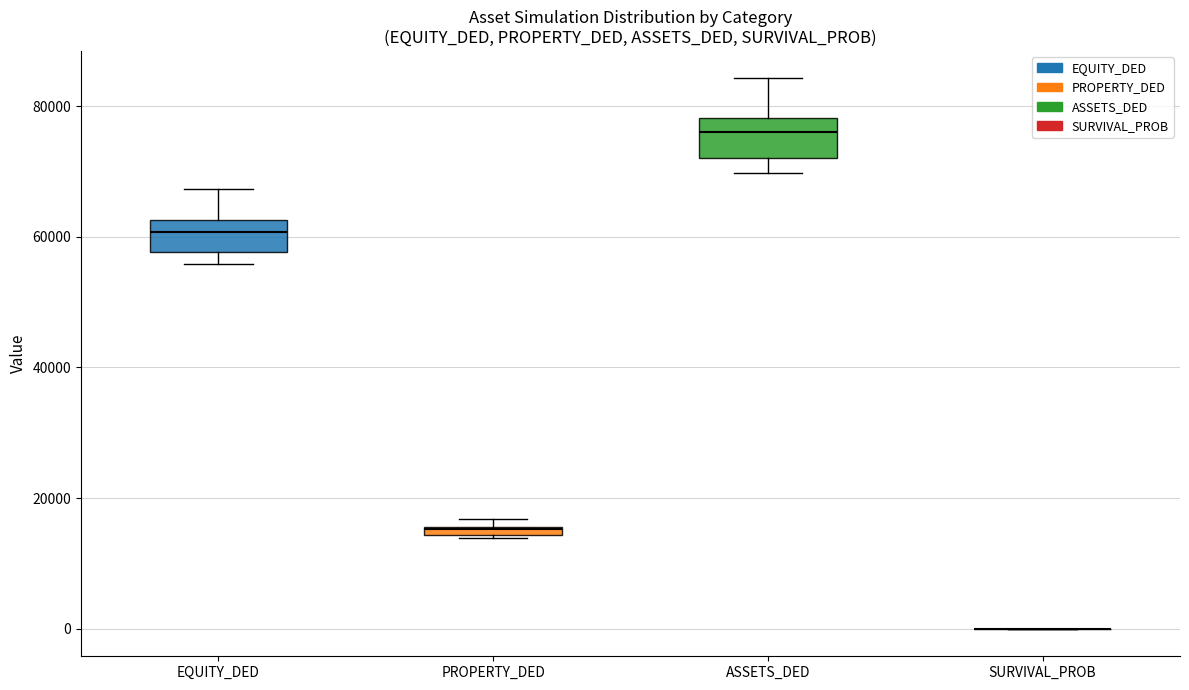

Where does the median line of the box for ASSETS_DED sit on the y-axis? The values are not printed on the chart, so give them approximately, as read against the axis.

76000